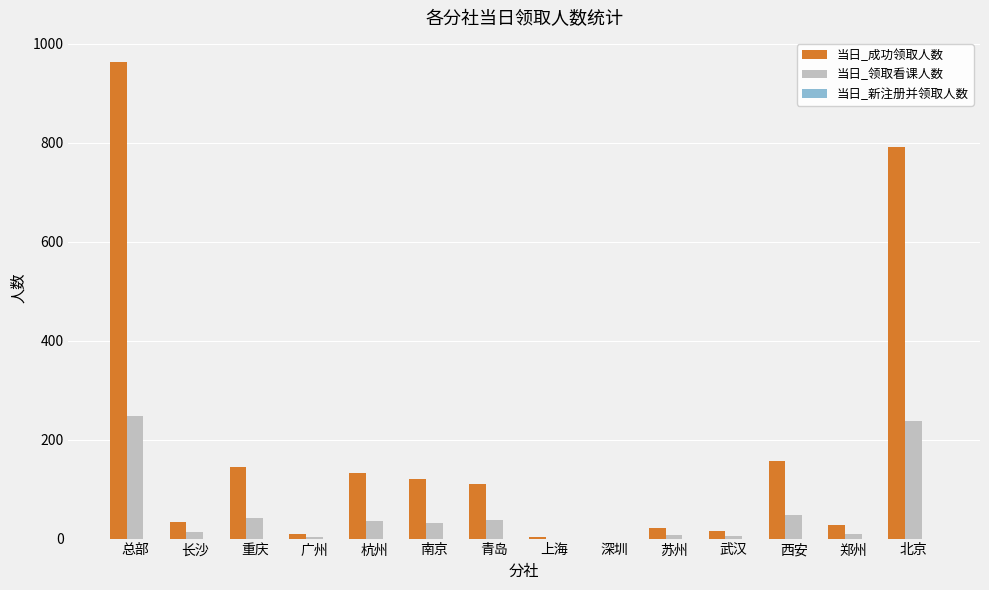

How many categories are shown in the chart?

14